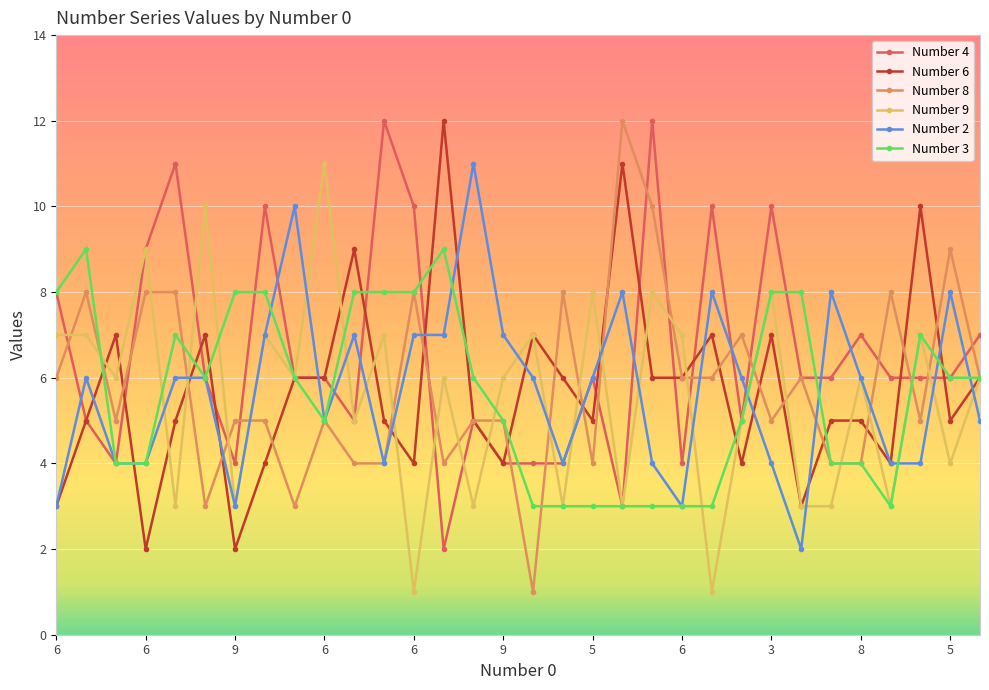

True or false: Number 6 has more than 2 interior local peaks.

True